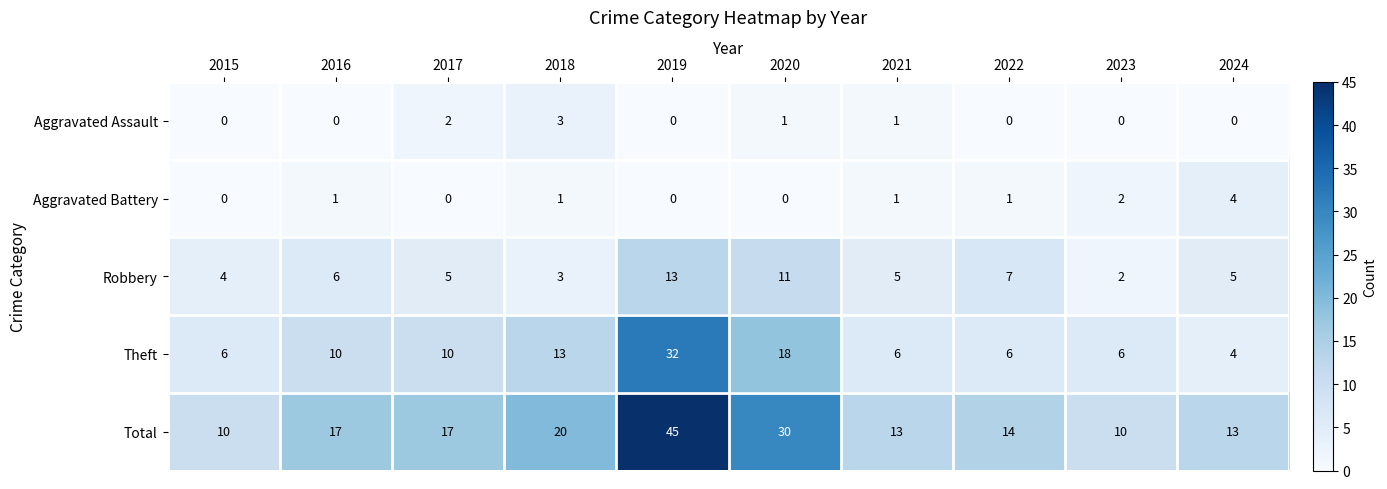

Rank the series by their maximum value, from lowest to highest.

Aggravated Assault, Aggravated Battery, Robbery, Theft, Total